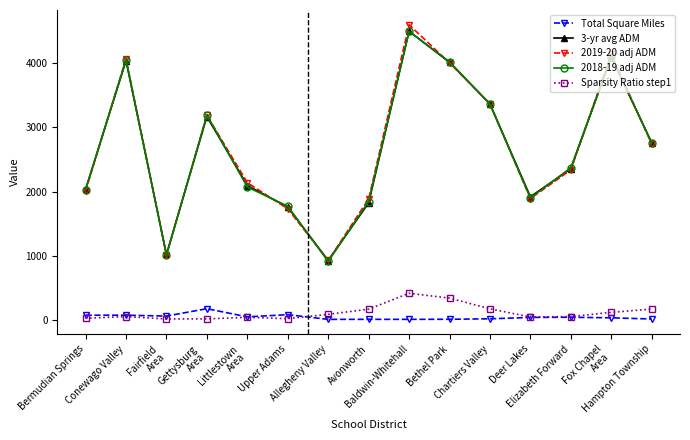

Which series changed the most between Elizabeth Forward and Hampton Township?

3-yr avg ADM